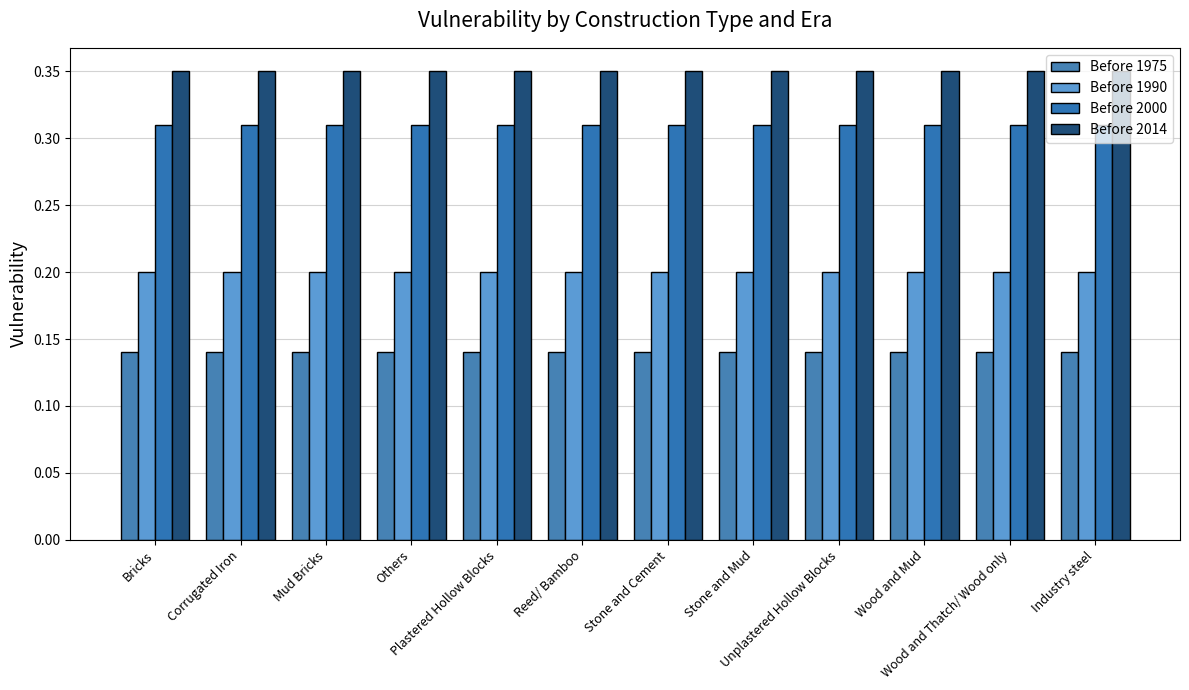

Is the value of Before 2014 at Wood and Mud greater than the value of Before 1975 at Wood and Thatch/ Wood only?

Yes